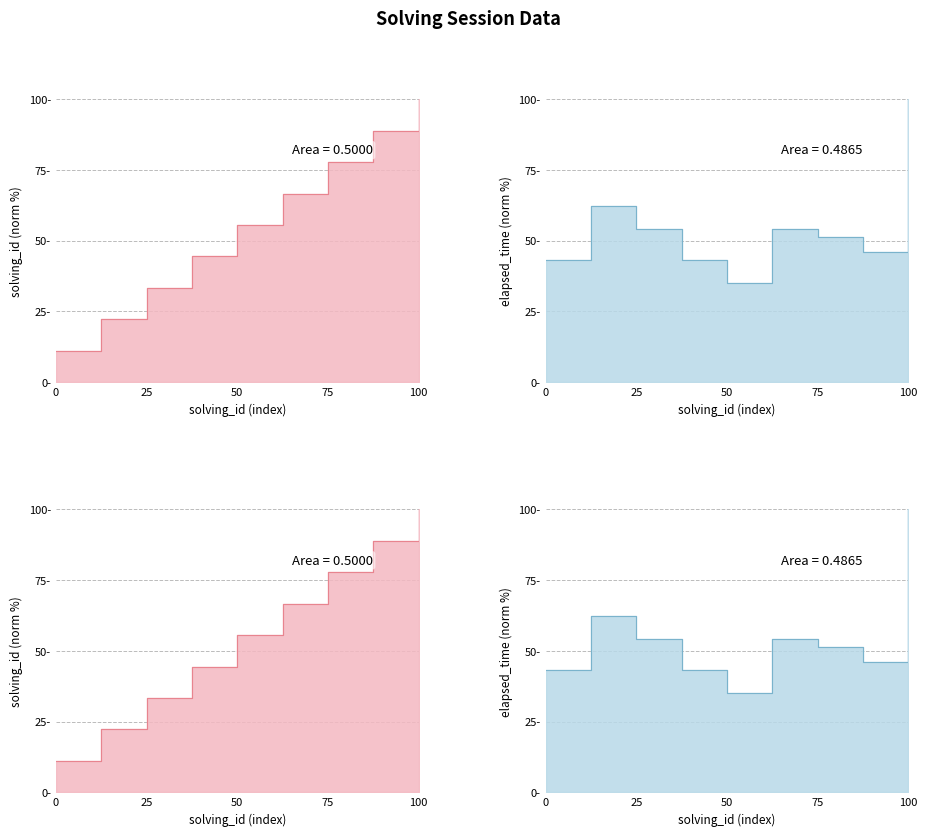

True or false: solving_id has a value of 66.7 at 6.

True